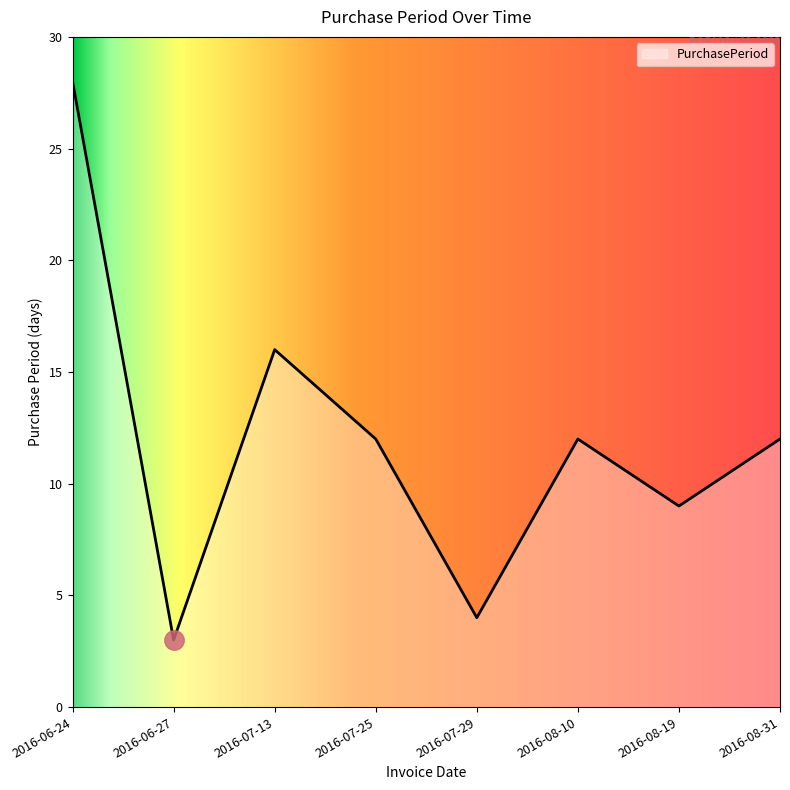

Between 2016-07-13 and 2016-06-27, which is larger?

2016-07-13